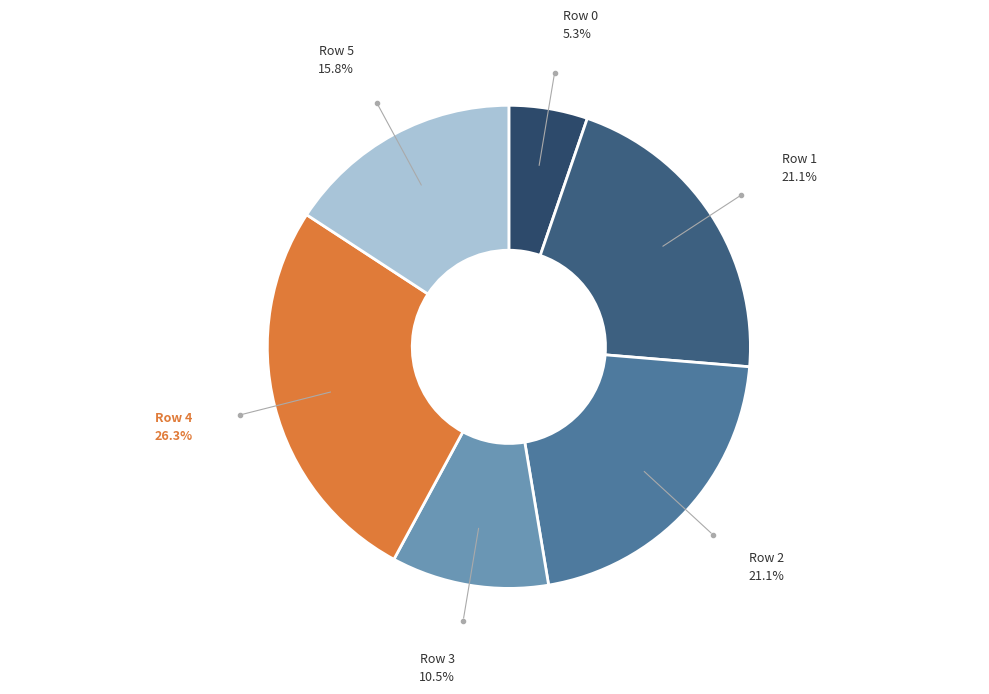

How many segments does this pie chart have?

6